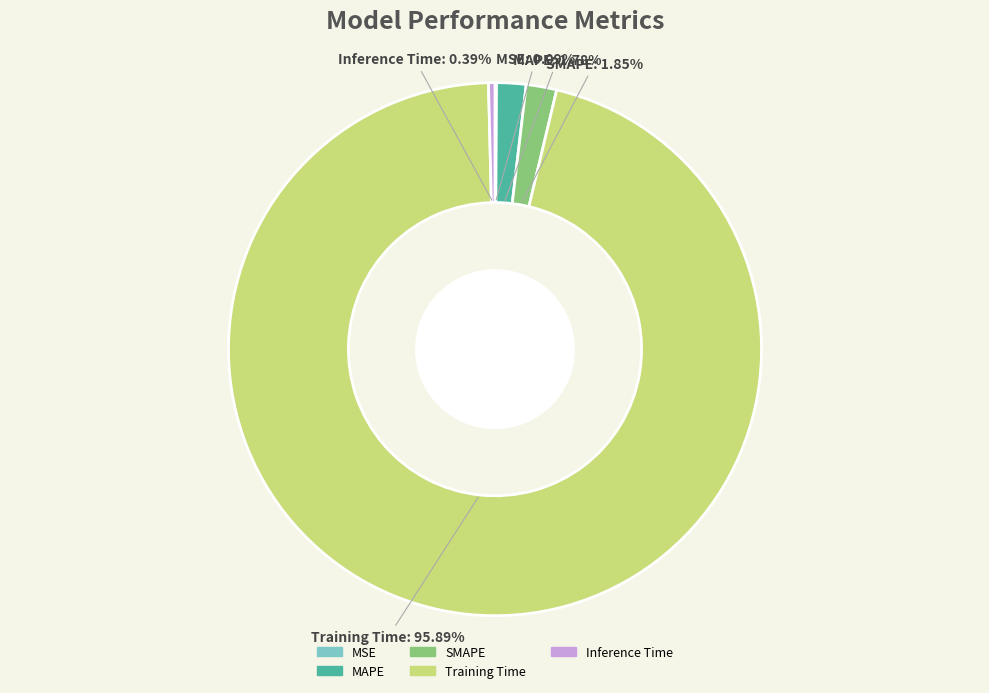

Which slice is the largest?

Training Time